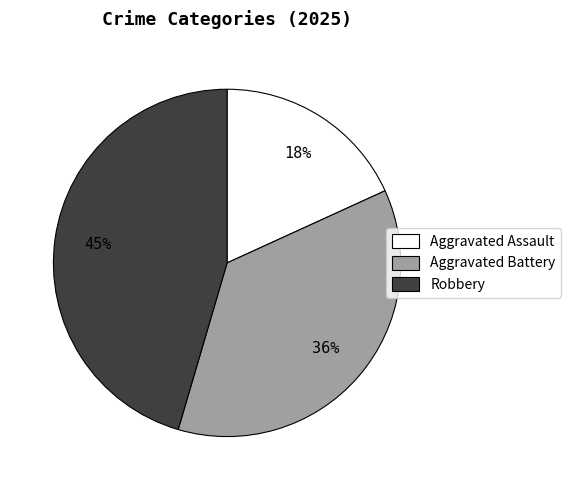

Which has a higher value, Robbery or Aggravated Battery?

Robbery